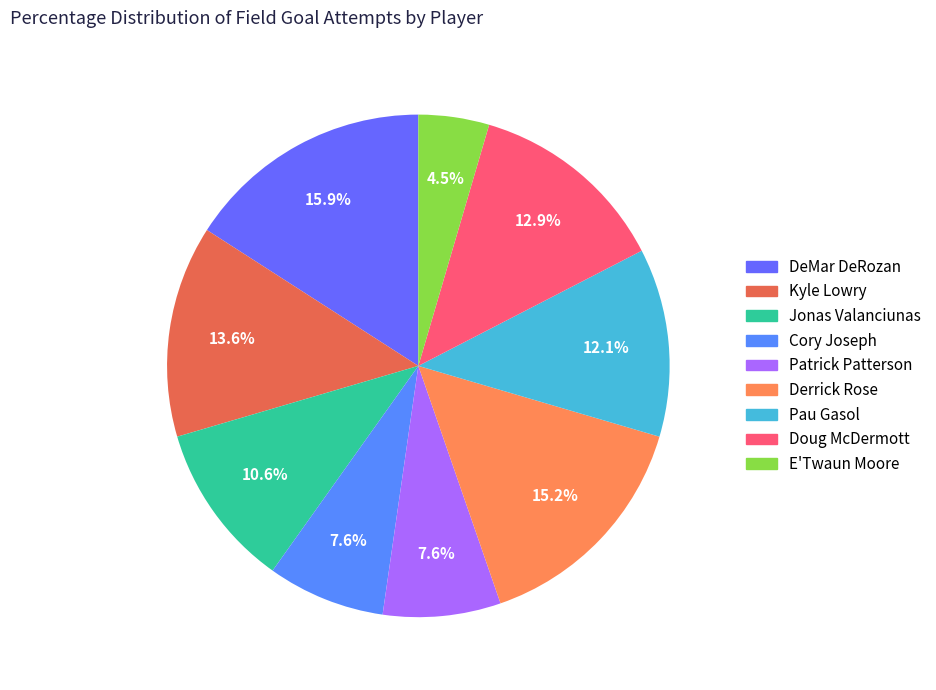

How many slices are in this pie chart?

9